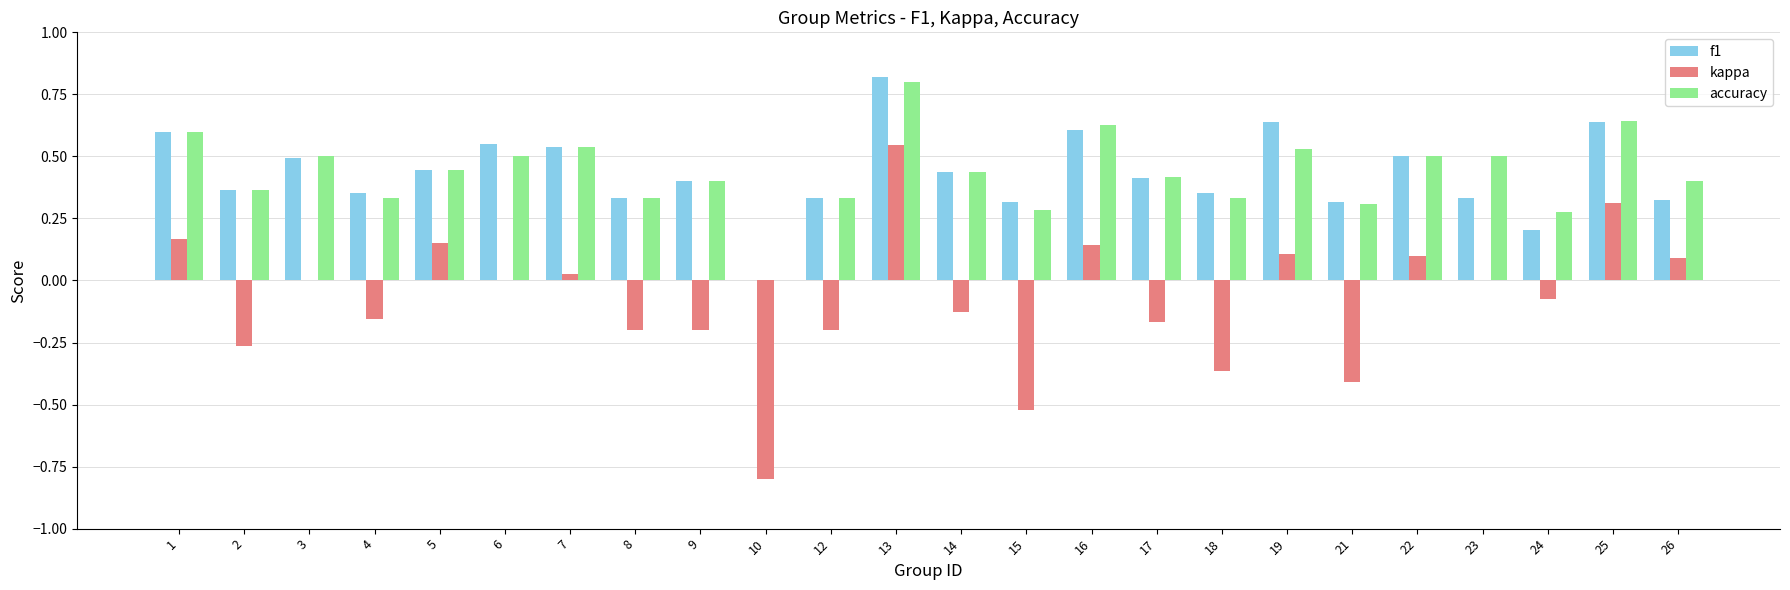

Which series has the largest range (max minus min)?

kappa